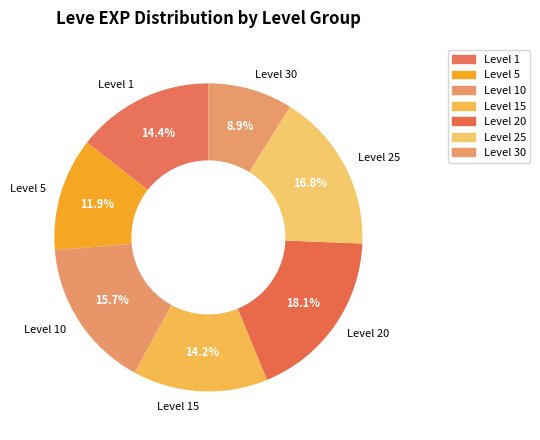

Does Level 20 represent more than half of the total?

No